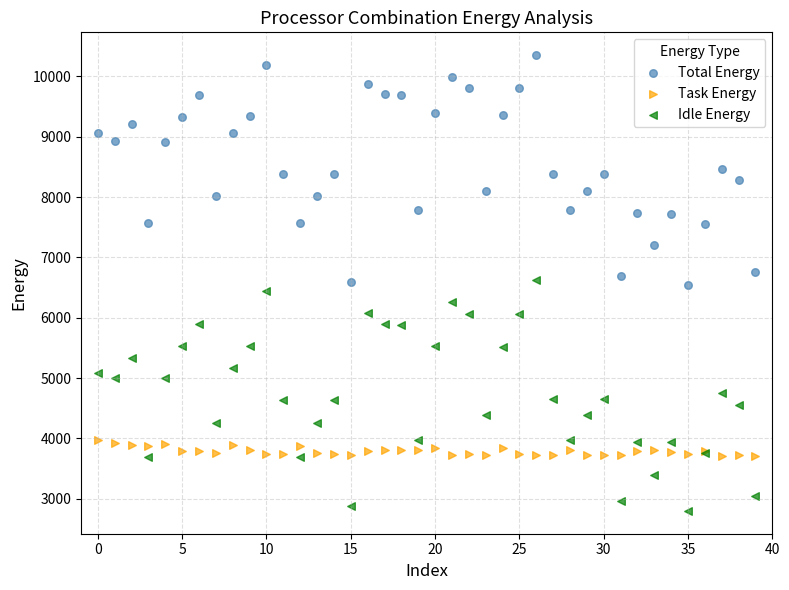

Which series has the widest spread of Y values?

Idle Energy